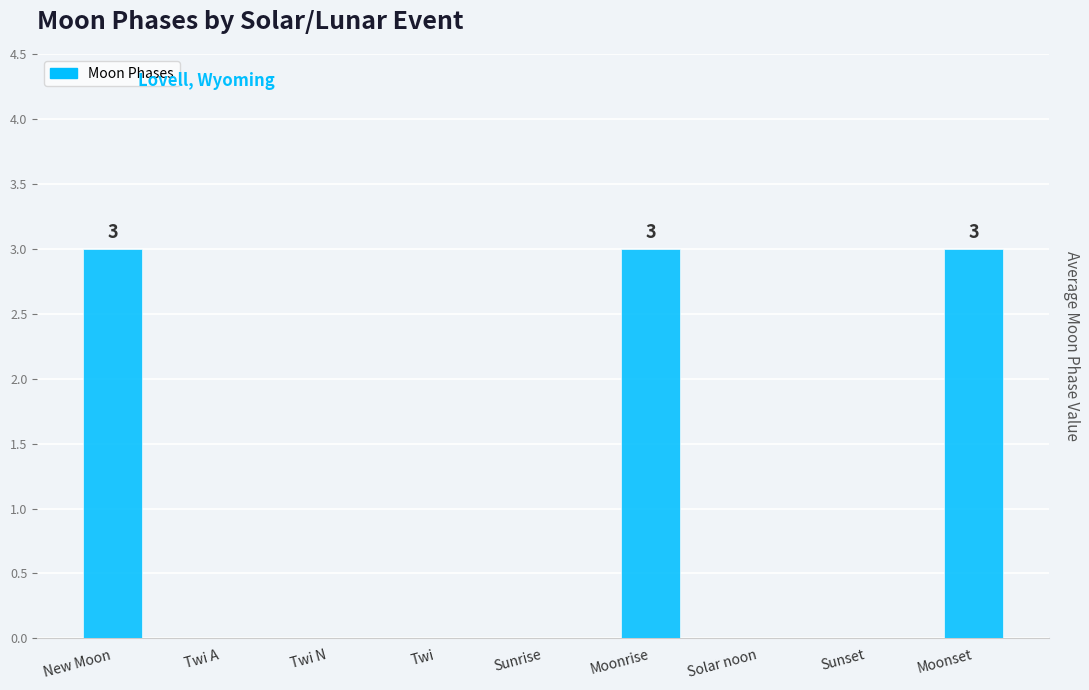

What is the greatest value displayed?

3